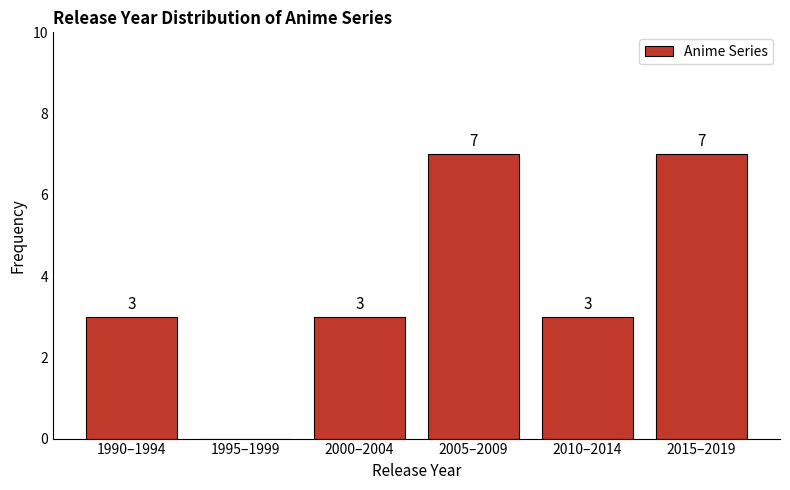

Reading left to right, transcribe all the data shown in this chart.

1990–1994=3	1995–1999=0	2000–2004=3	2005–2009=7	2010–2014=3	2015–2019=7